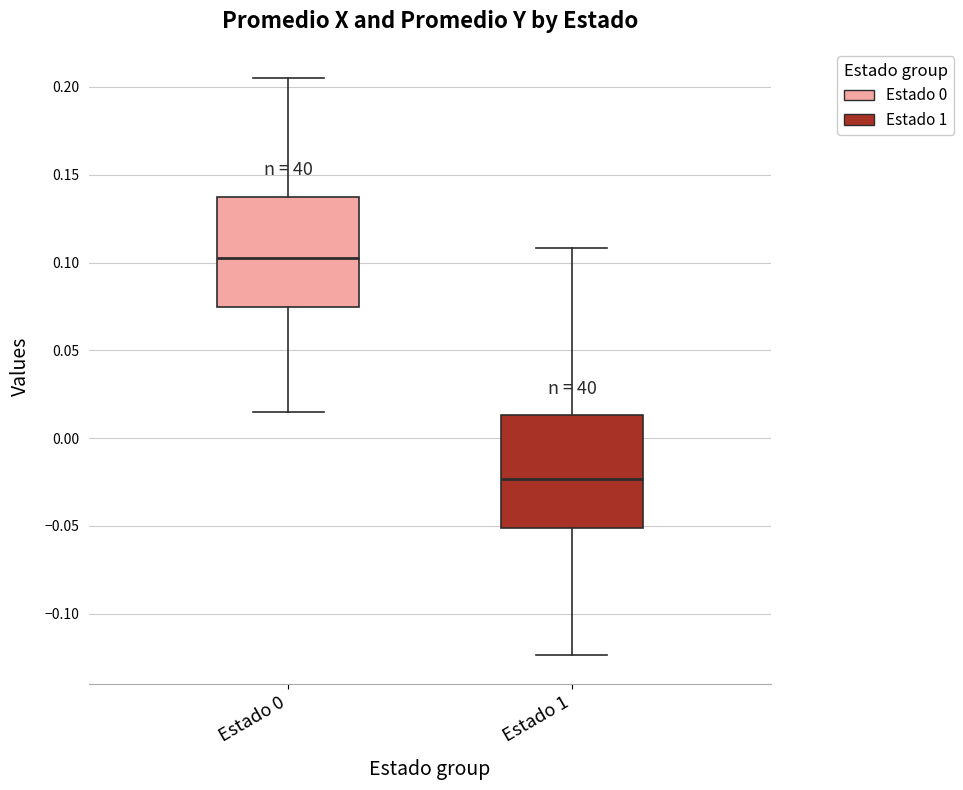

Which box's median line is the highest?

Estado 0